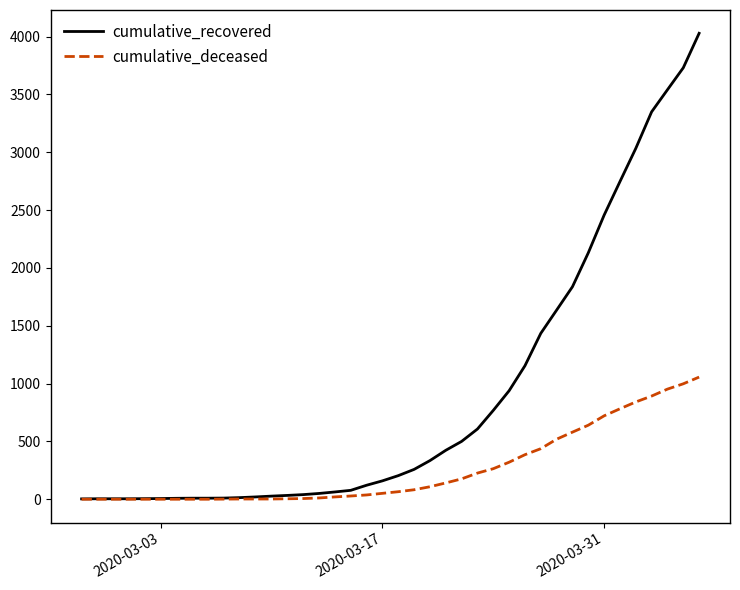

Which series has the largest total across all categories?

cumulative_recovered